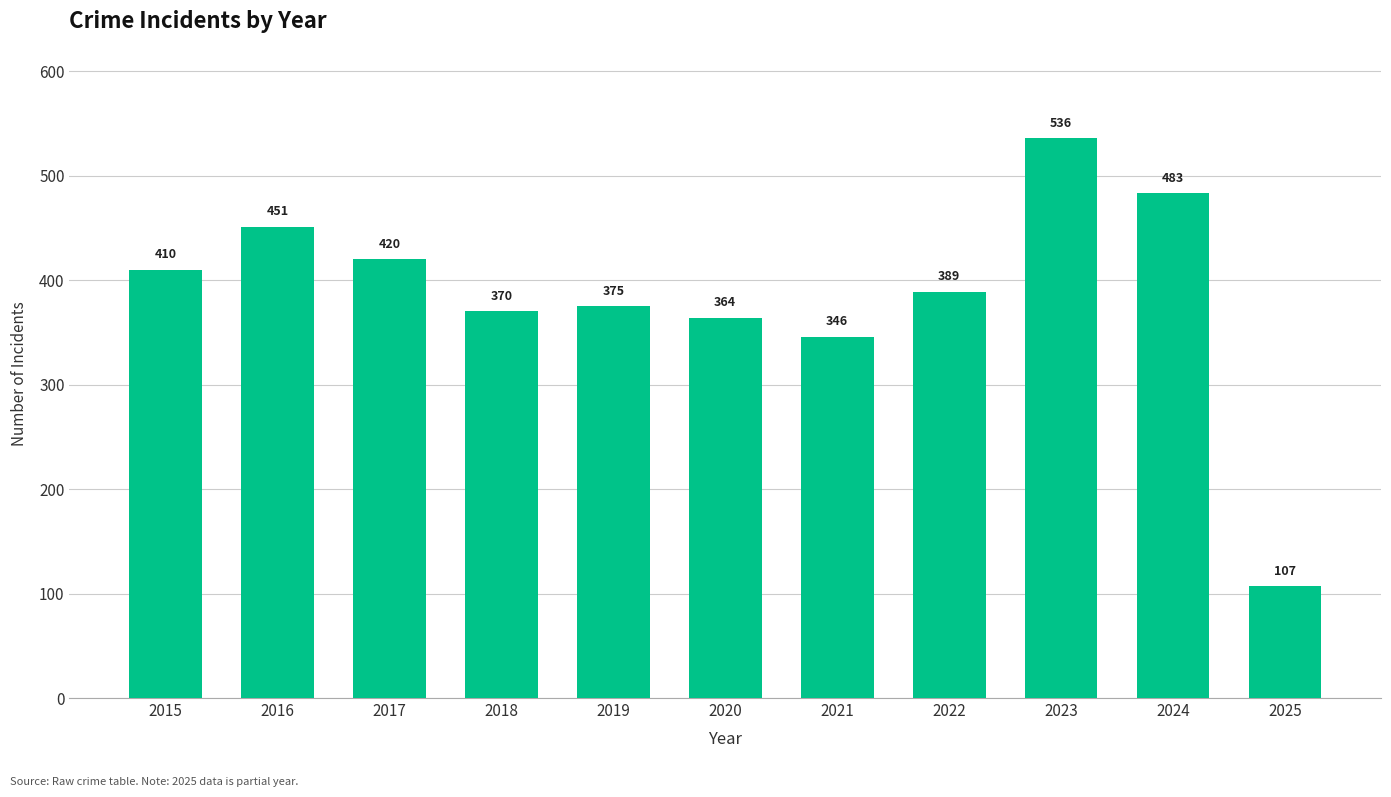

At which category does the chart reach its minimum across all series?

2025